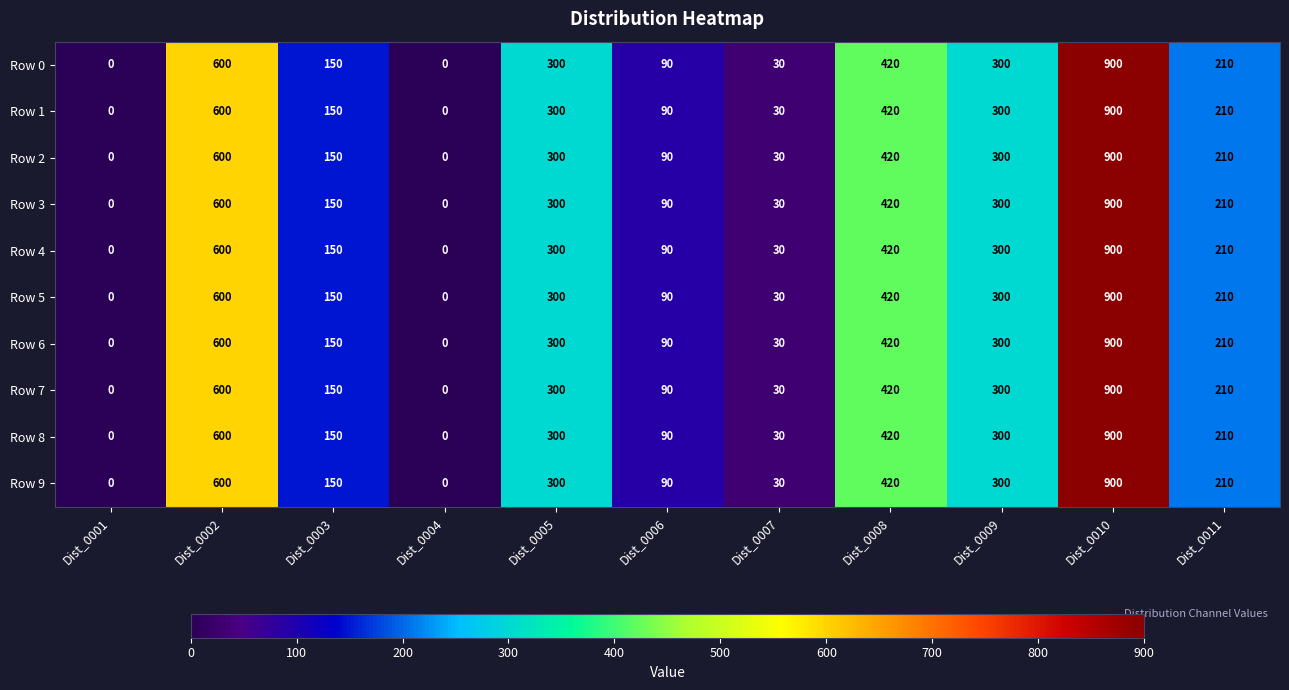

What is the sum of the Row 3 values at Dist_0009 and Dist_0003?

450